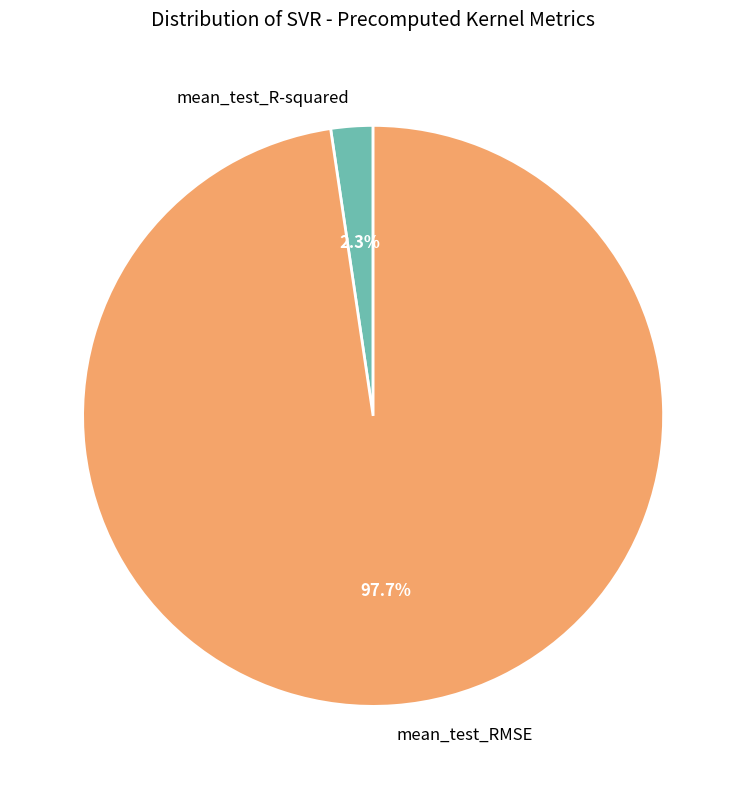

What percentage is NOT represented by mean_test_RMSE?

2.3%